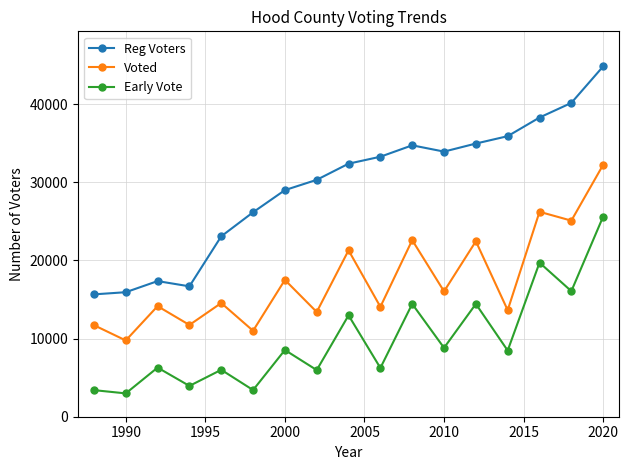

What is the difference between the second highest and second lowest values in the Voted series?

15226